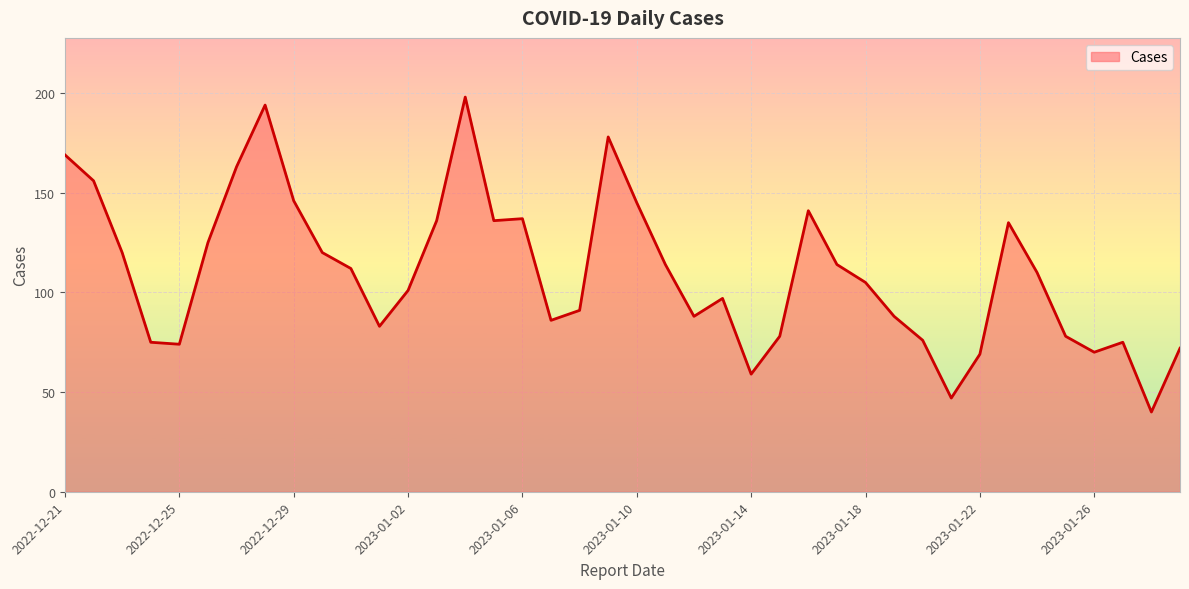

Count the number of categories in the chart.

40